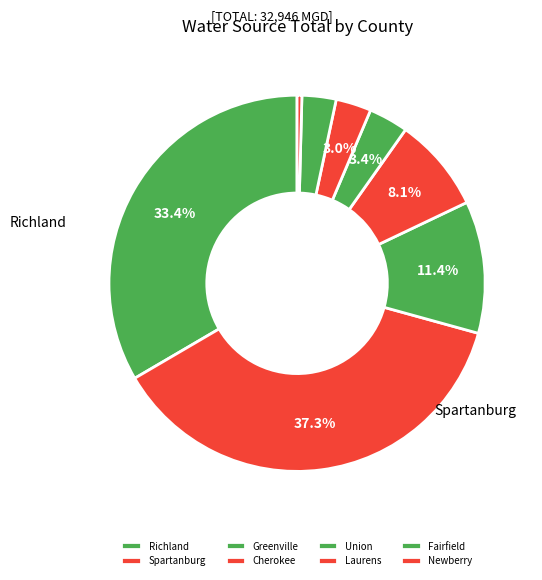

Rank the categories by value from lowest to highest.

Newberry, Fairfield, Laurens, Union, Cherokee, Greenville, Richland, Spartanburg